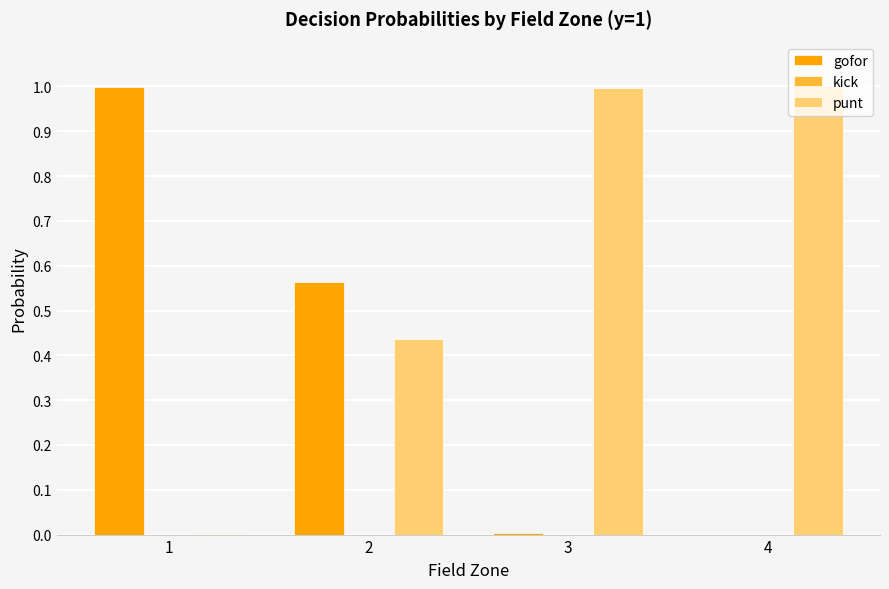

True or false: punt has a value of 0.0 at 1.

True